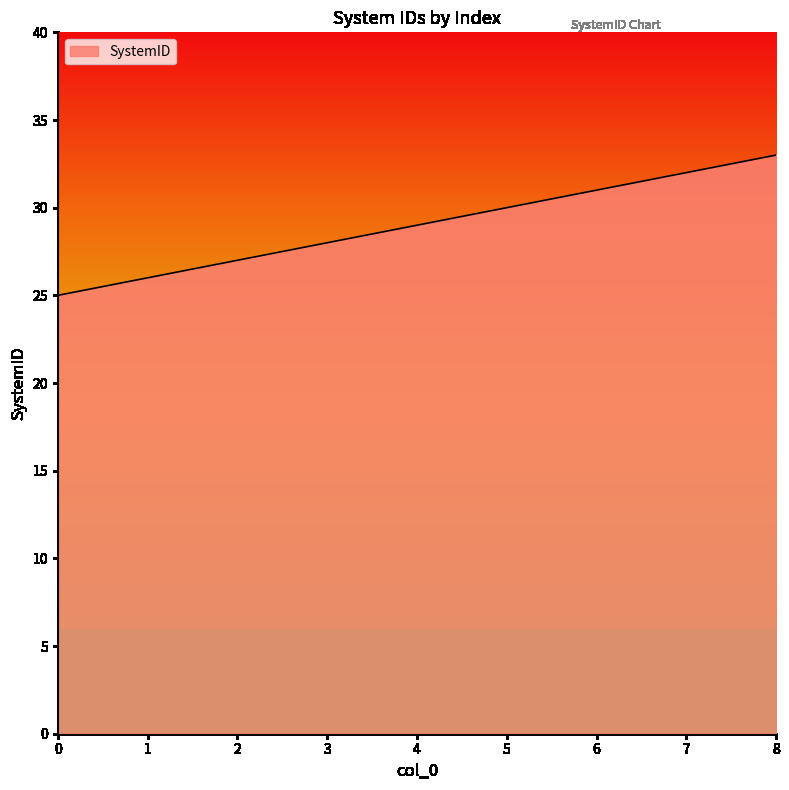

What is the average value?

29